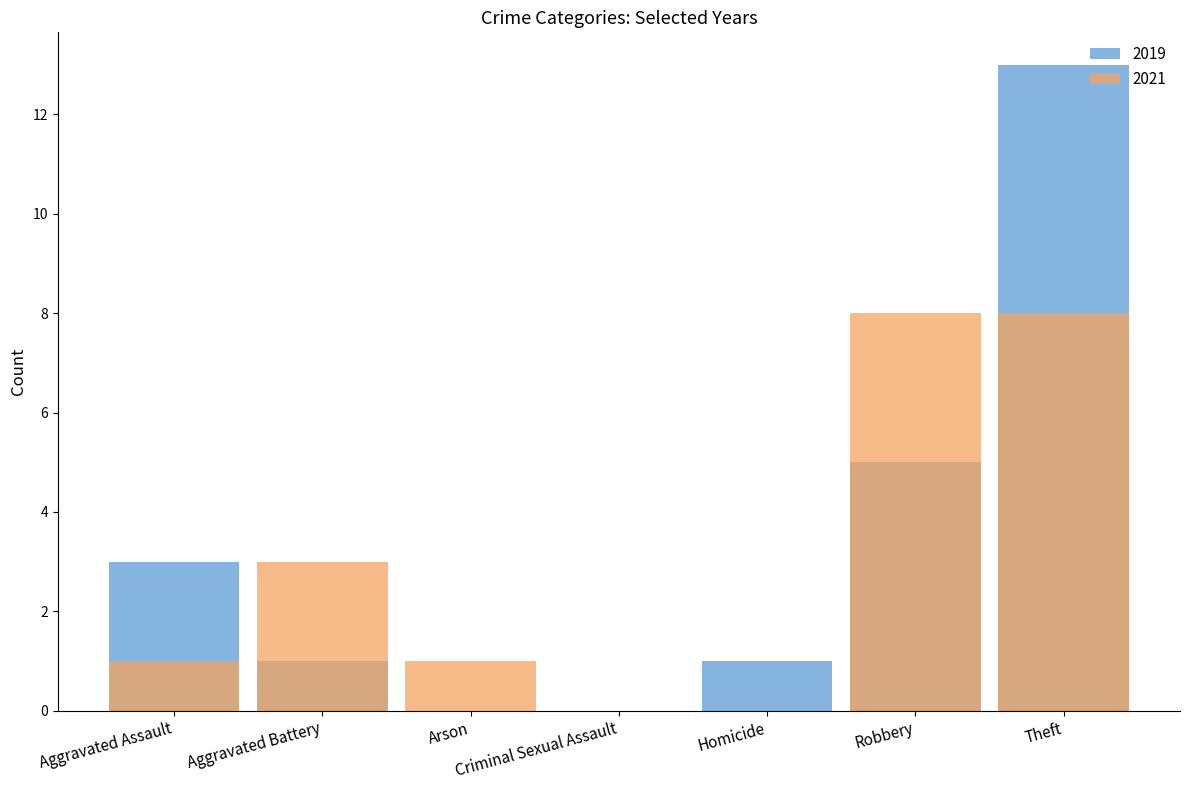

Reading left to right, extract all data points from this chart.

2019: 3	1	0	0	1	5	13
2021: 1	3	1	0	0	8	8